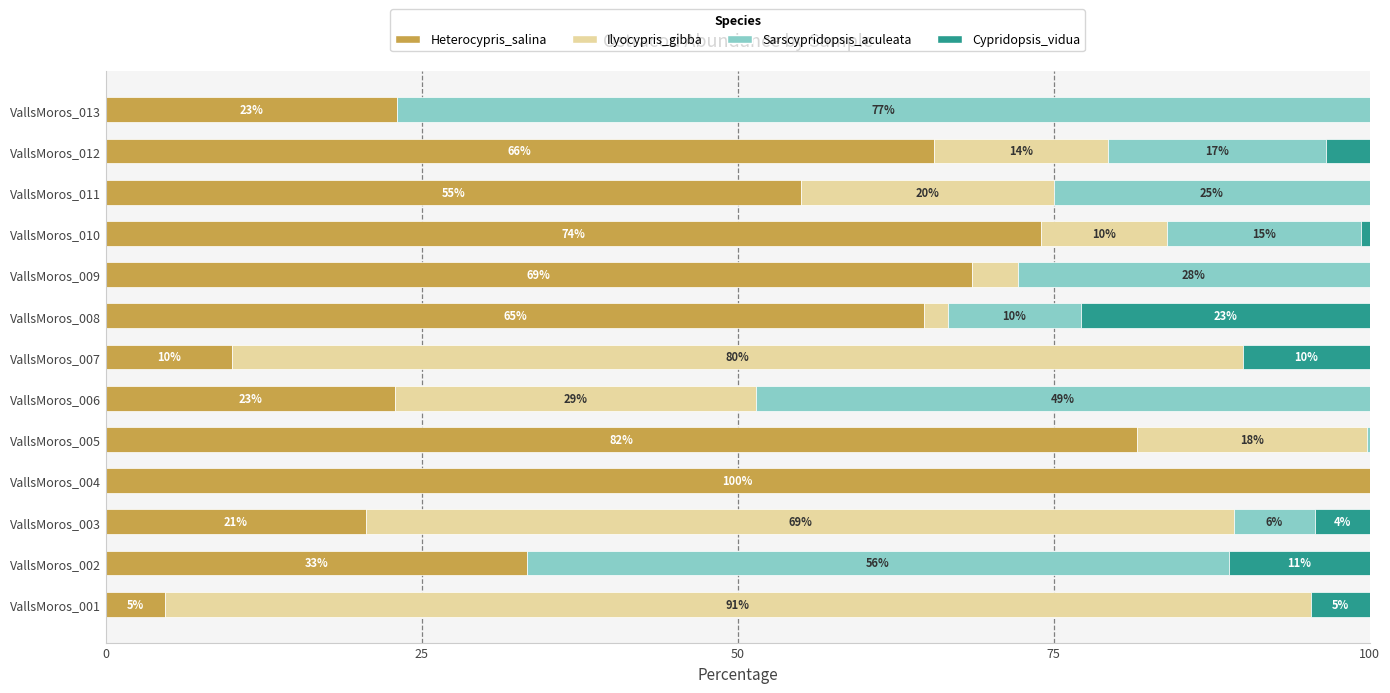

The Heterocypris_salina series shows 7.7 at VallsMoros_001. True or false?

False